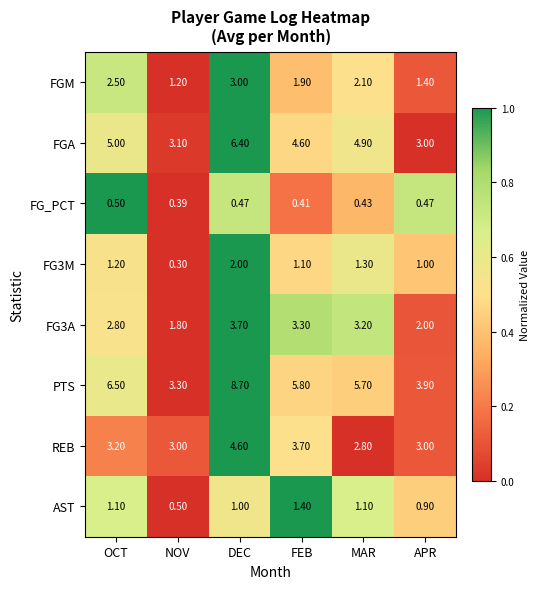

Which label corresponds to the largest value in the chart?

DEC